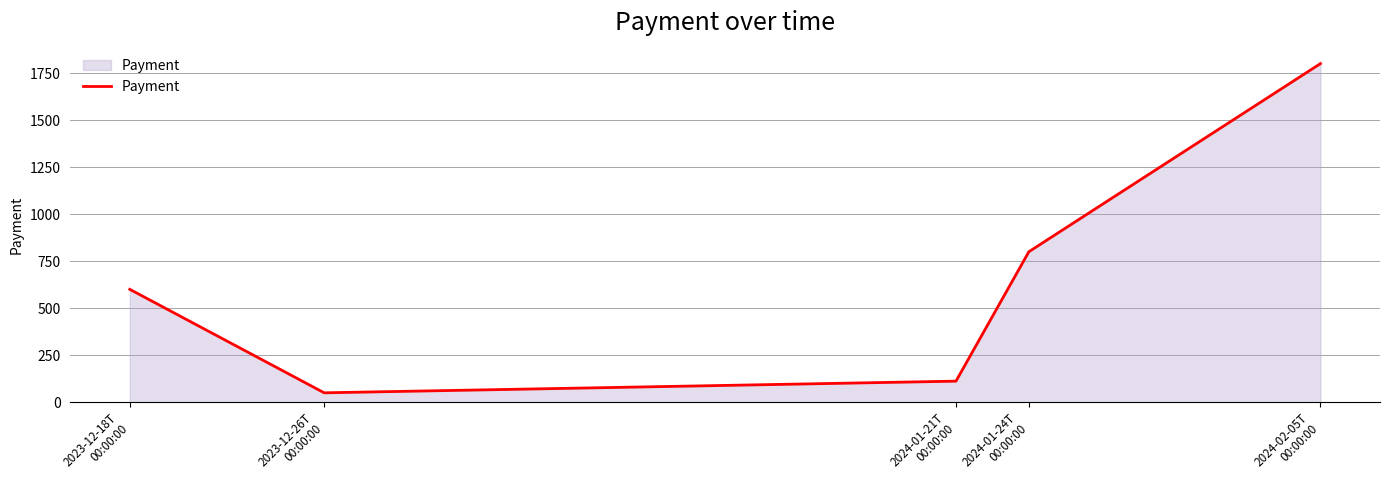

The value at 2024-02-05T
00:00:00 is 2587. True or false?

False